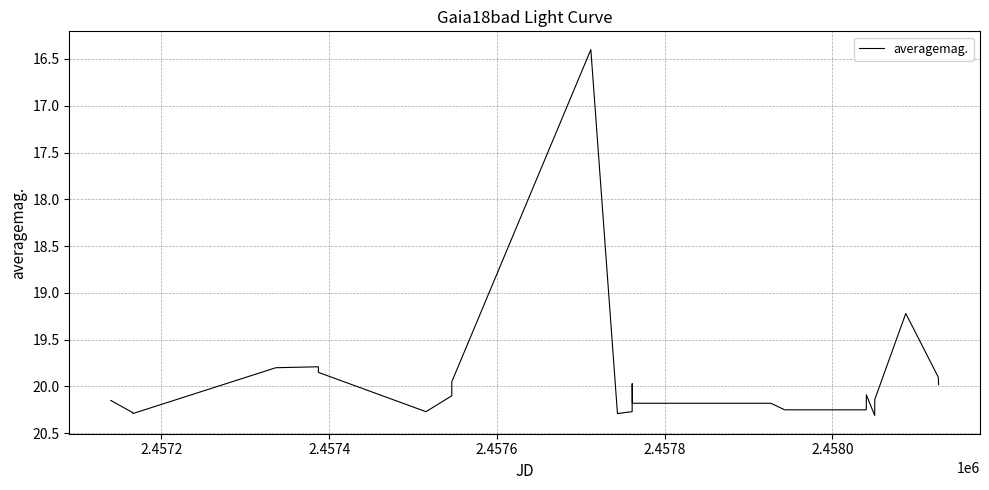

What is the difference between the maximum and minimum values?

3.9